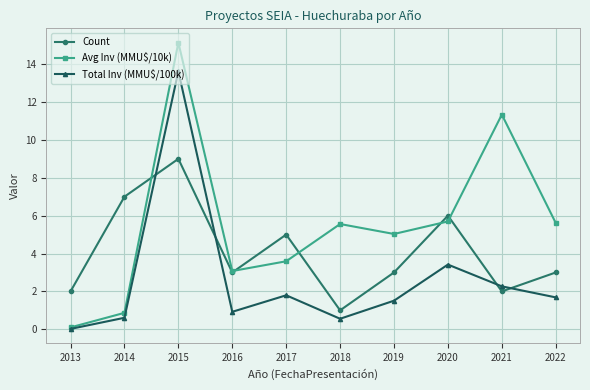

What is the total value across all series at 2018?

7.1